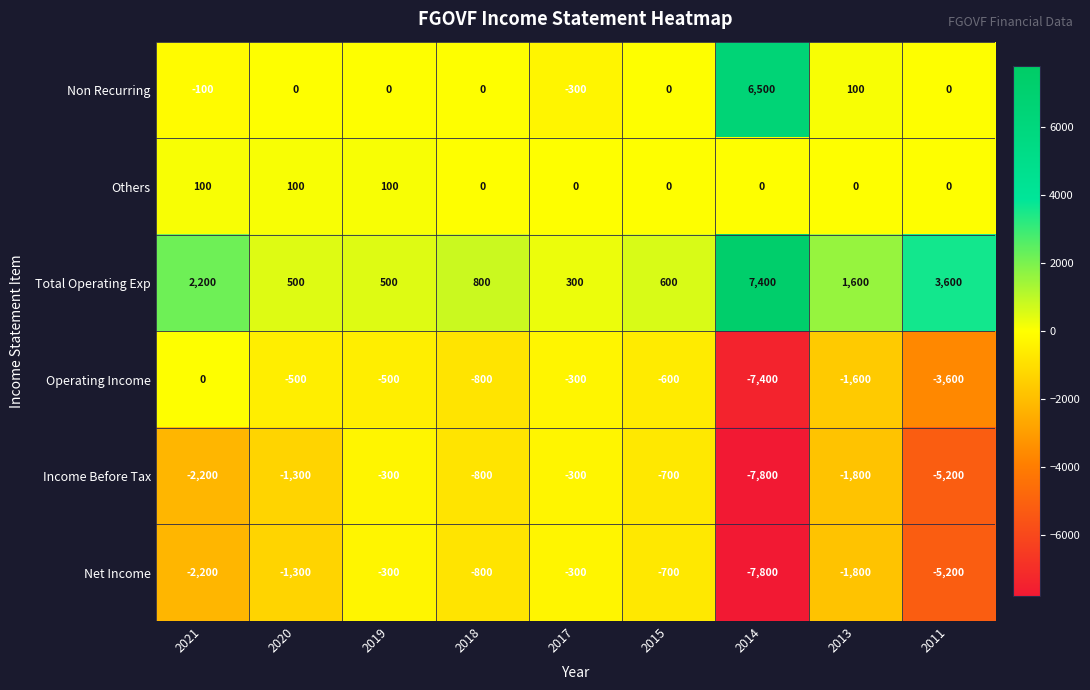

What is the greatest value displayed?

7400